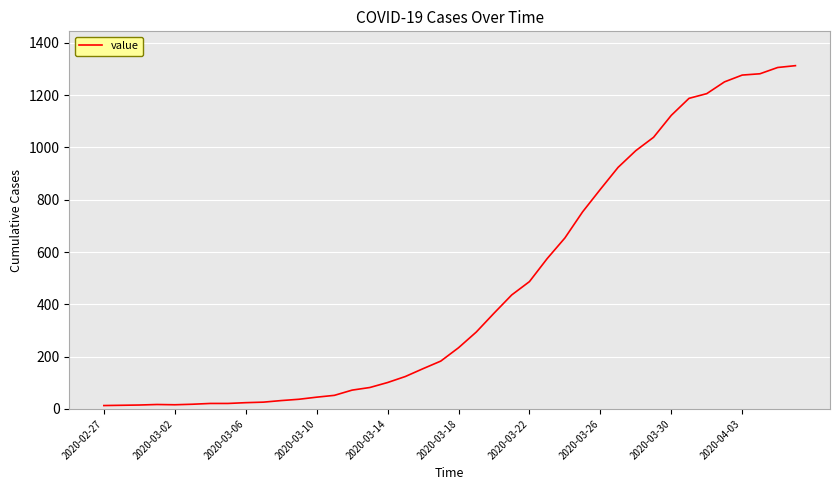

What is the difference between the maximum and minimum values?

1300